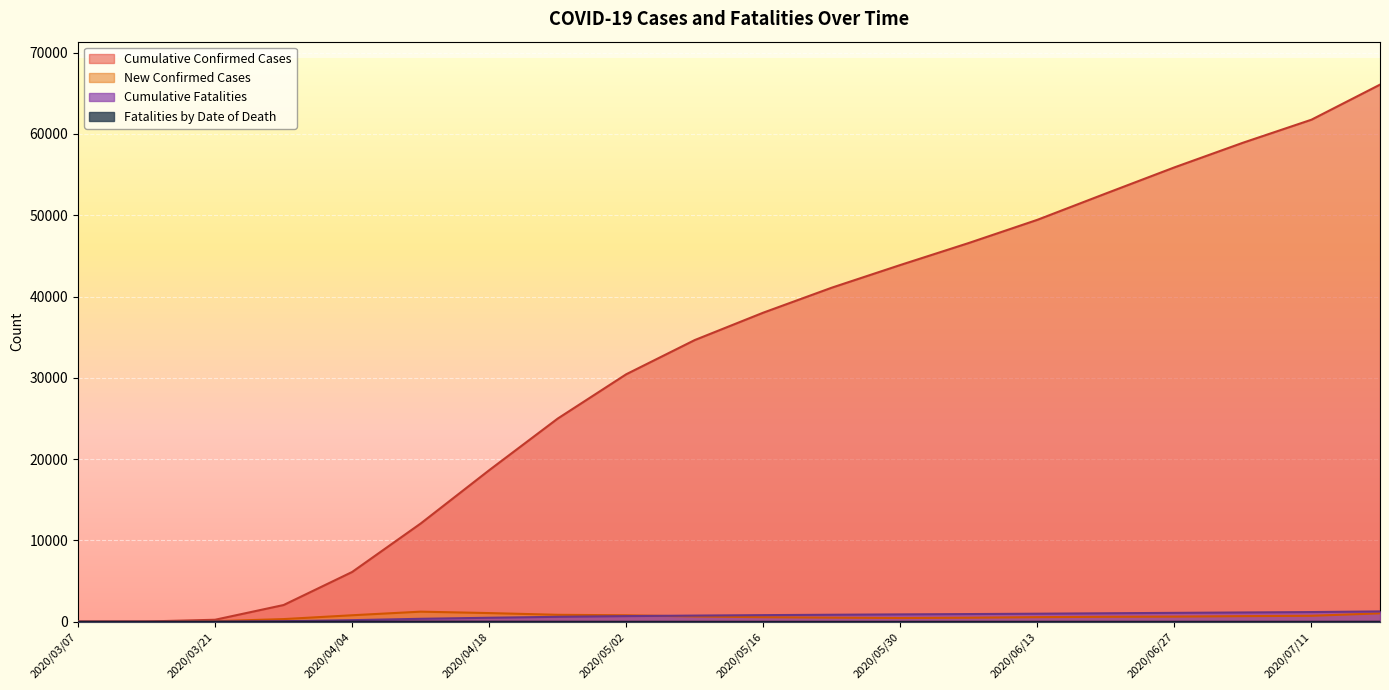

What value does the New Confirmed Cases series have at 2020/06/06, to the nearest 50?

500